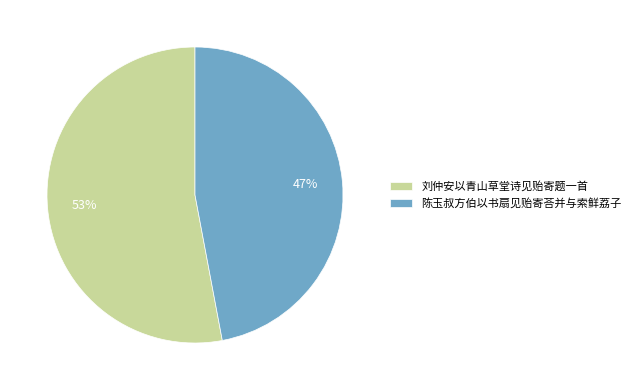

Approximately how many times larger is the value at 陈玉叔方伯以书扇见贻寄荅并与索鲜荔子 compared to 刘仲安以青山草堂诗见贻寄题一首?

0.9